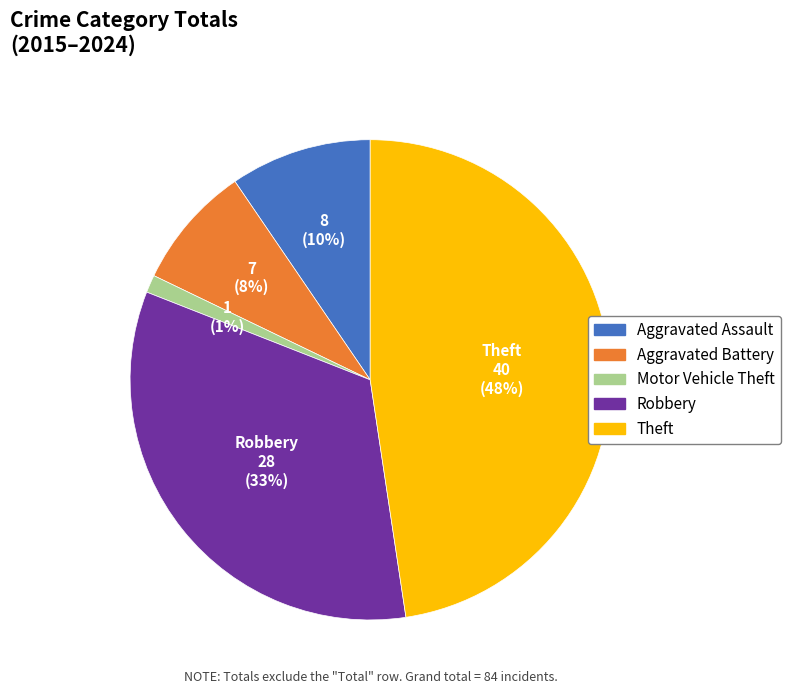

Which has a higher value, Aggravated Battery or Theft?

Theft